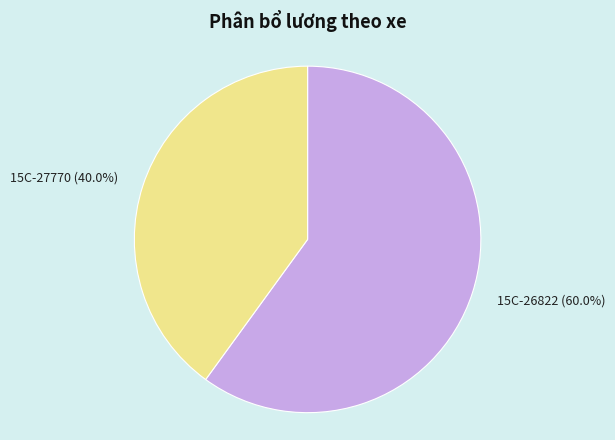

Which category accounts for the majority?

15C-26822